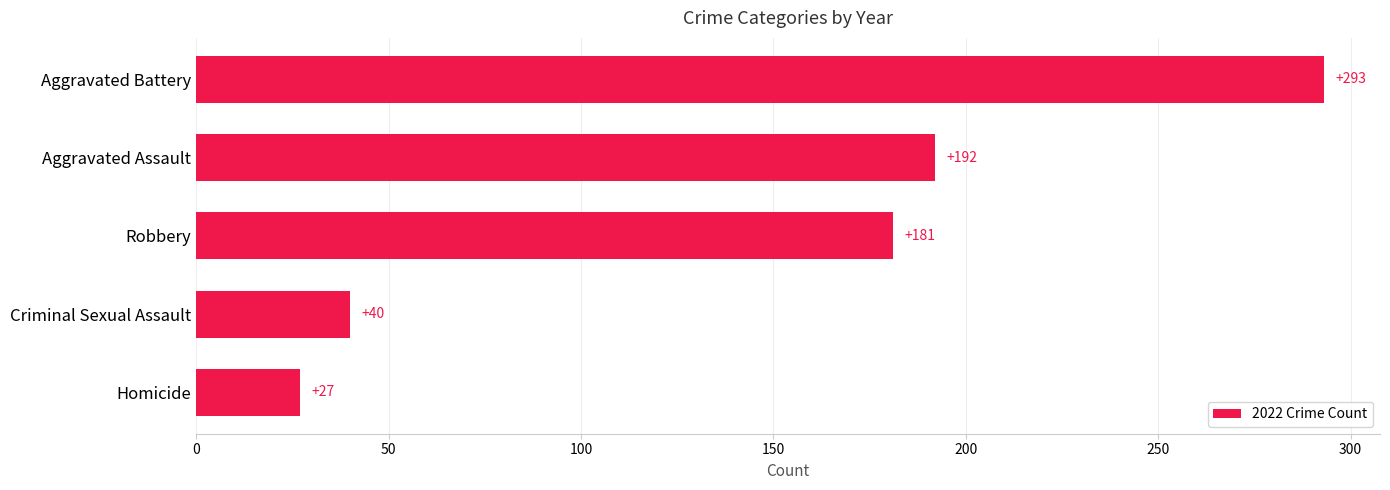

How many distinct data groups are displayed?

1